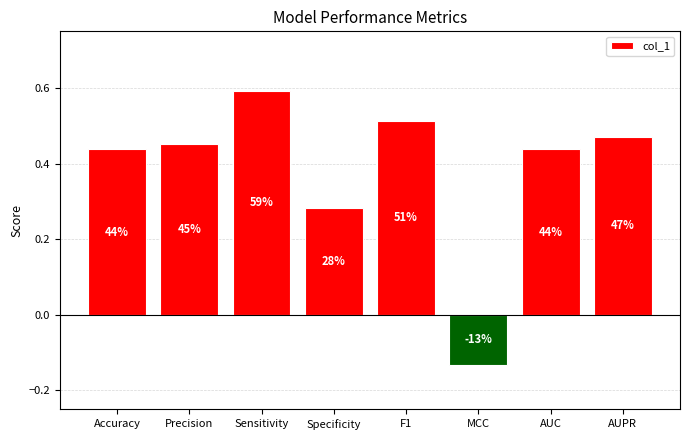

How many bars are there in total?

8